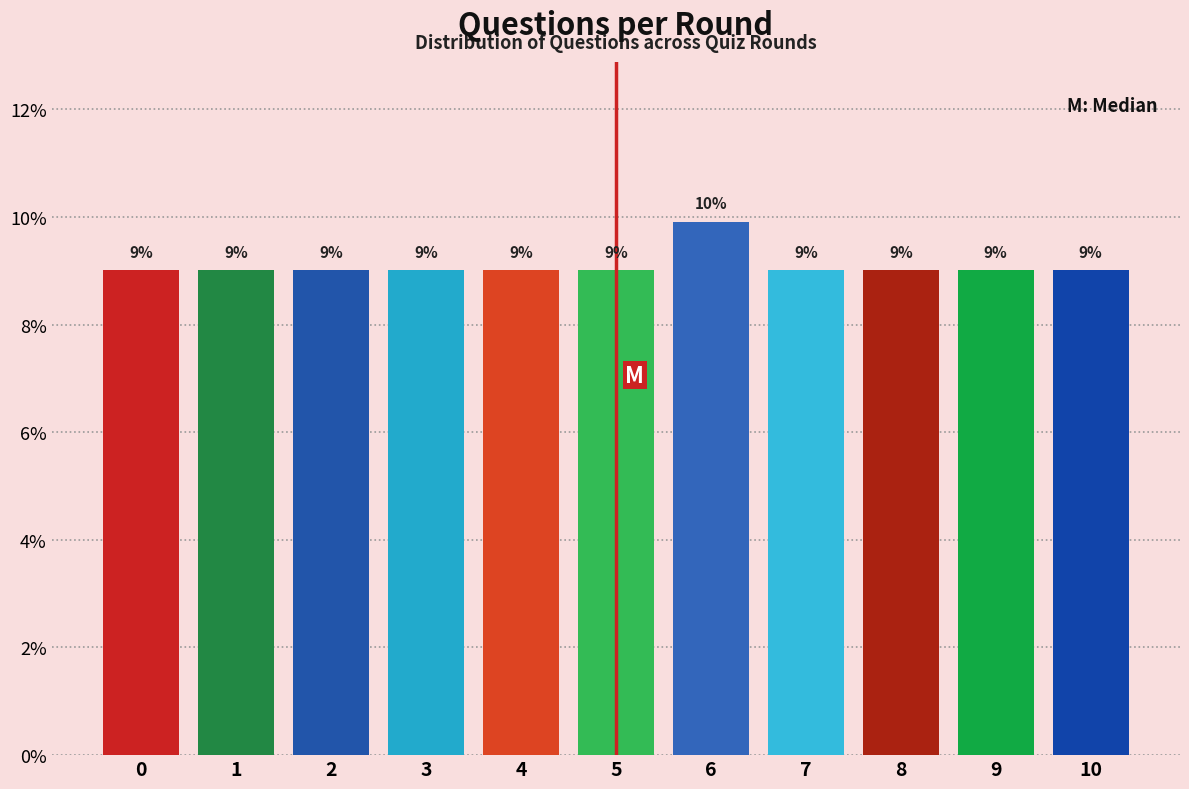

What is the ratio of the value at 4 to the value at 7?

1.0